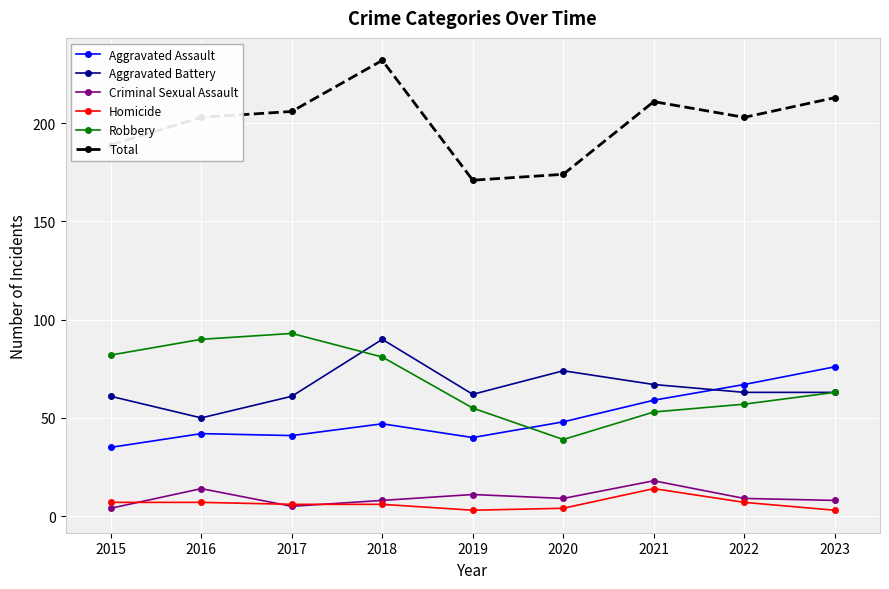

What value does the Total series have at 2016?

203